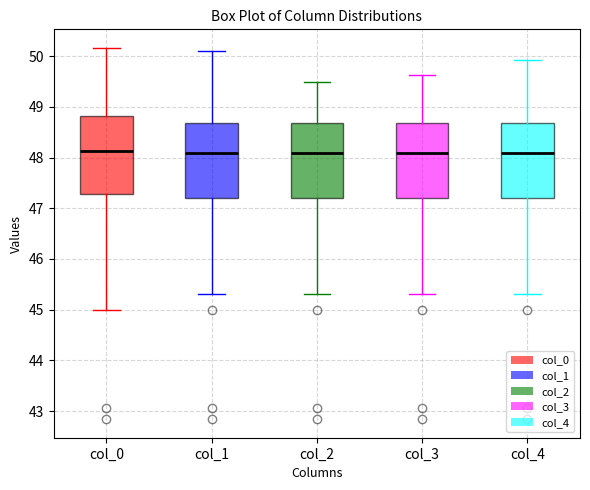

Reading left to right, read every box against the y-axis: the position of its median line, the range the box covers, and the ends of its whiskers. The values are not printed on the chart, so give them approximately, as read against the axis.

col_0: median 48.1, box 47.3 to 48.8, whiskers 45.0 to 50.2
col_1: median 48.1, box 47.2 to 48.7, whiskers 45.3 to 50.1
col_2: median 48.1, box 47.2 to 48.7, whiskers 45.3 to 49.5
col_3: median 48.1, box 47.2 to 48.7, whiskers 45.3 to 49.6
col_4: median 48.1, box 47.2 to 48.7, whiskers 45.3 to 49.9